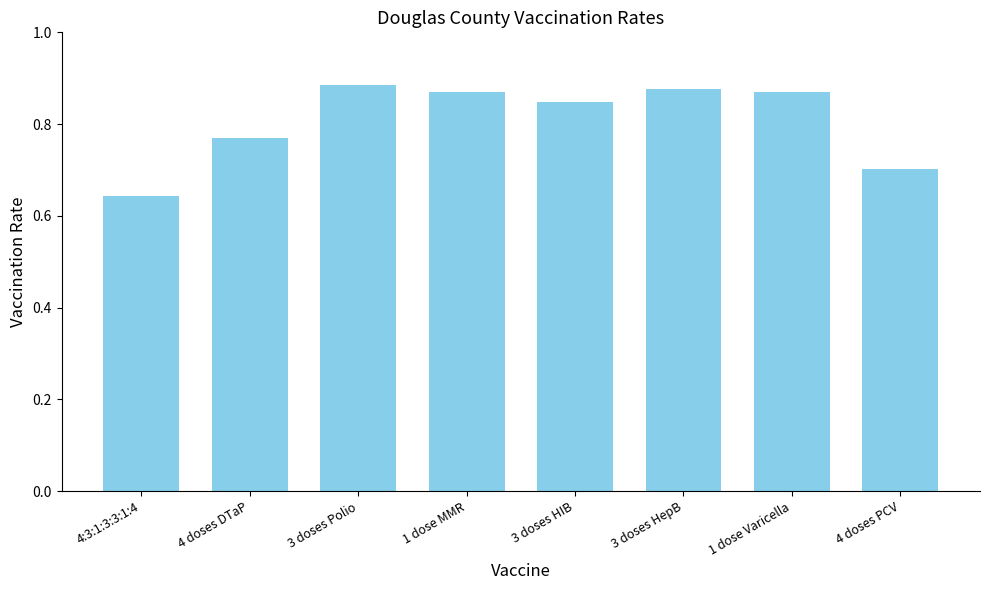

The chart shows a value of 0.7 at 4 doses PCV. True or false?

True